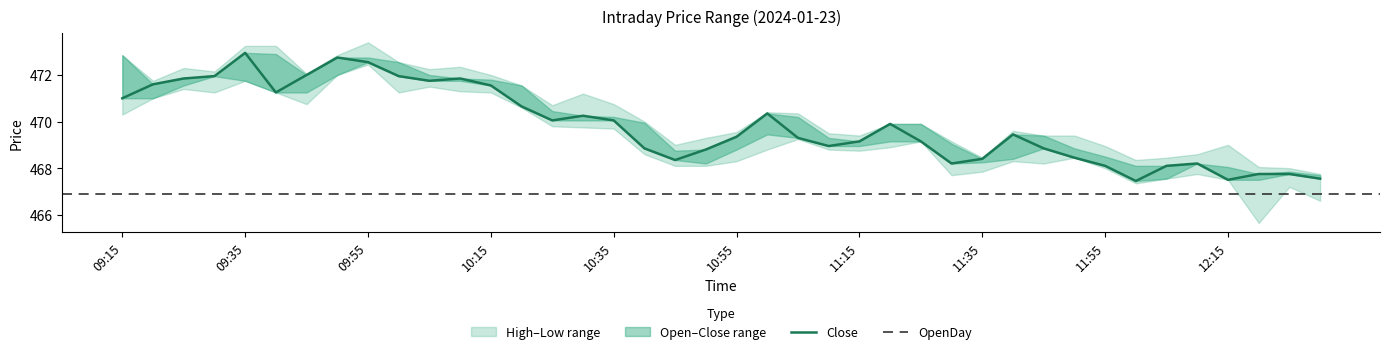

Is it true that Close equals 468.2 at 12:10?

True